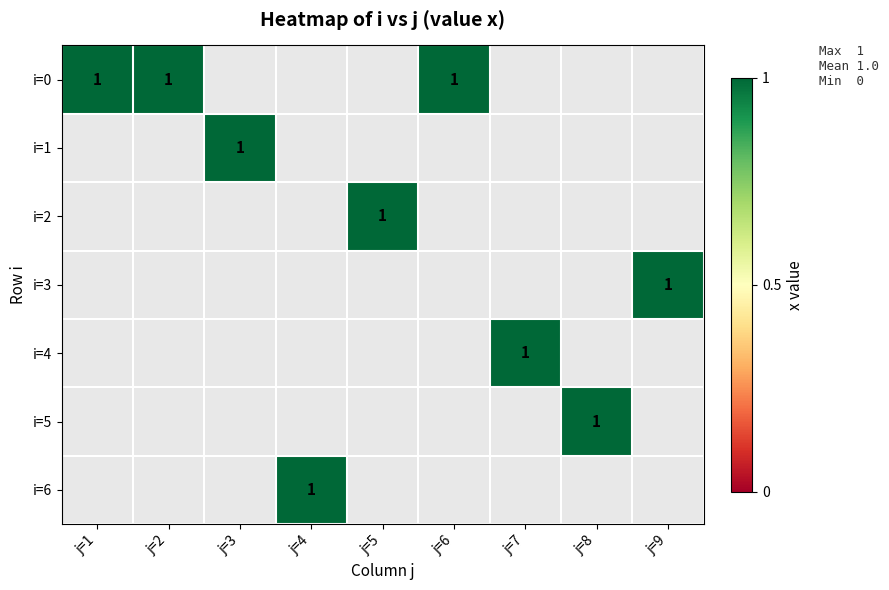

True or false: 5 has a value of 1 at 8.

True